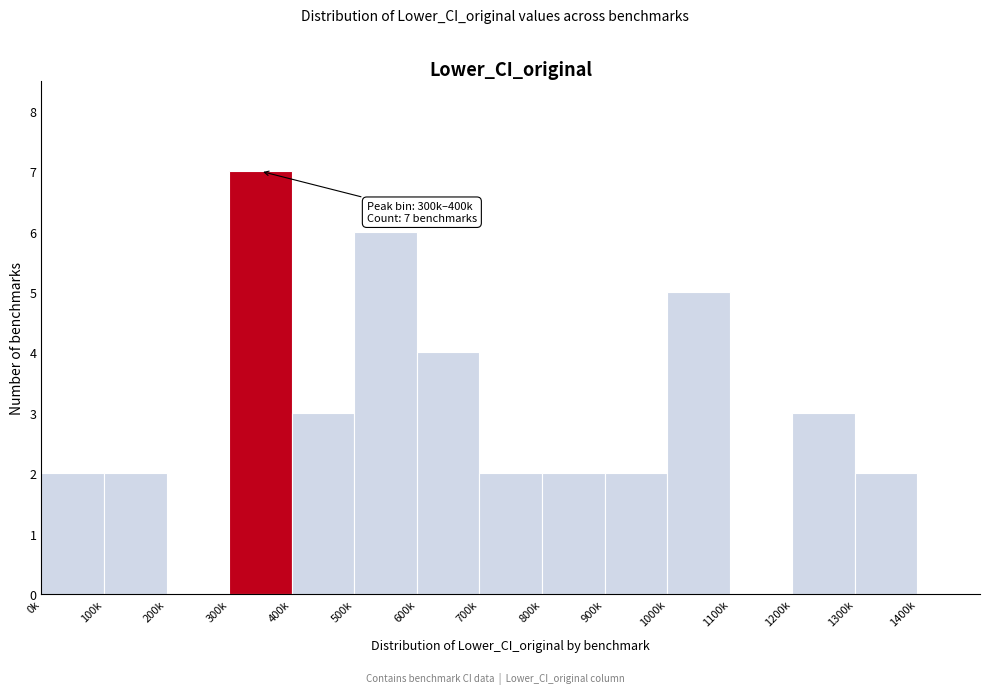

Reading left to right, extract all data points from this chart.

0k=2	100k=2	200k=0	300k=7	400k=3	500k=6	600k=4	700k=2	800k=2	900k=2	1000k=5	1100k=0	1200k=3	1300k=2	1400k=0